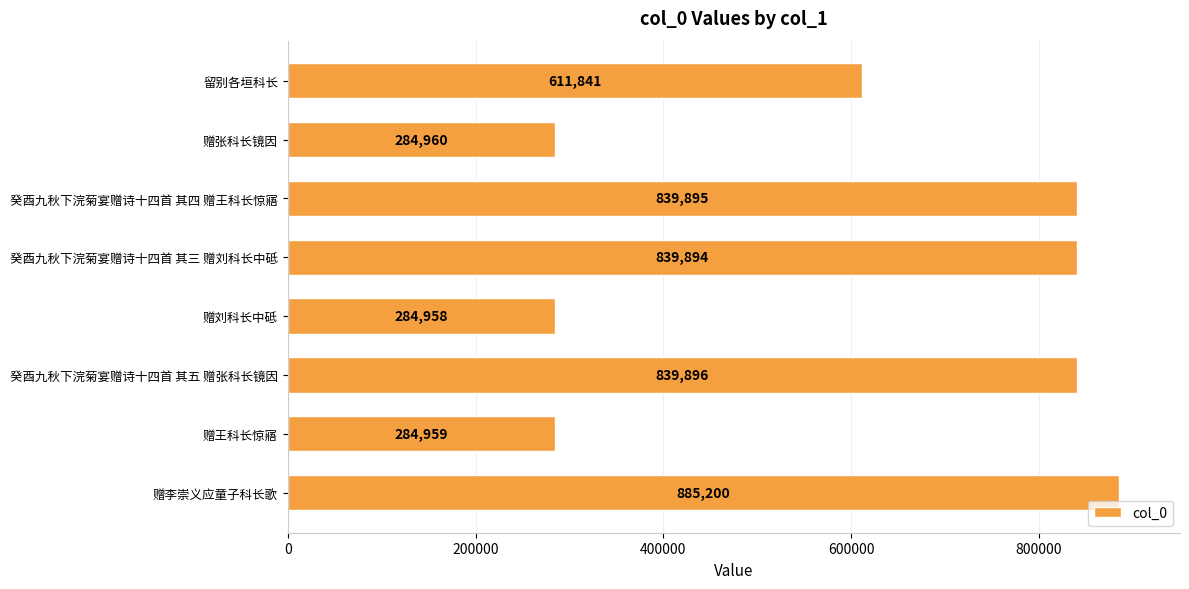

Approximately how many times larger is the value at 癸酉九秋下浣菊宴赠诗十四首 其四 赠王科长惊寤 compared to 赠王科长惊寤?

2.9